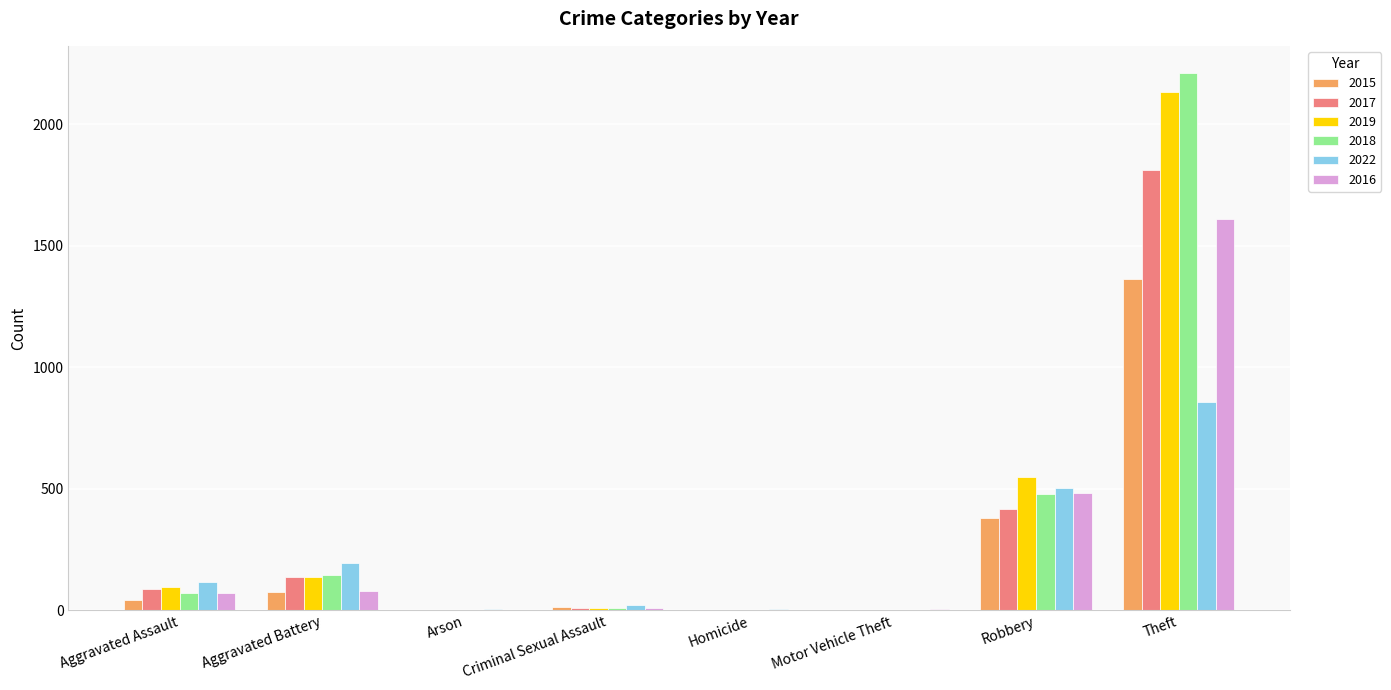

Is the value of 2016 at Homicide greater than the value of 2017 at Aggravated Battery?

No